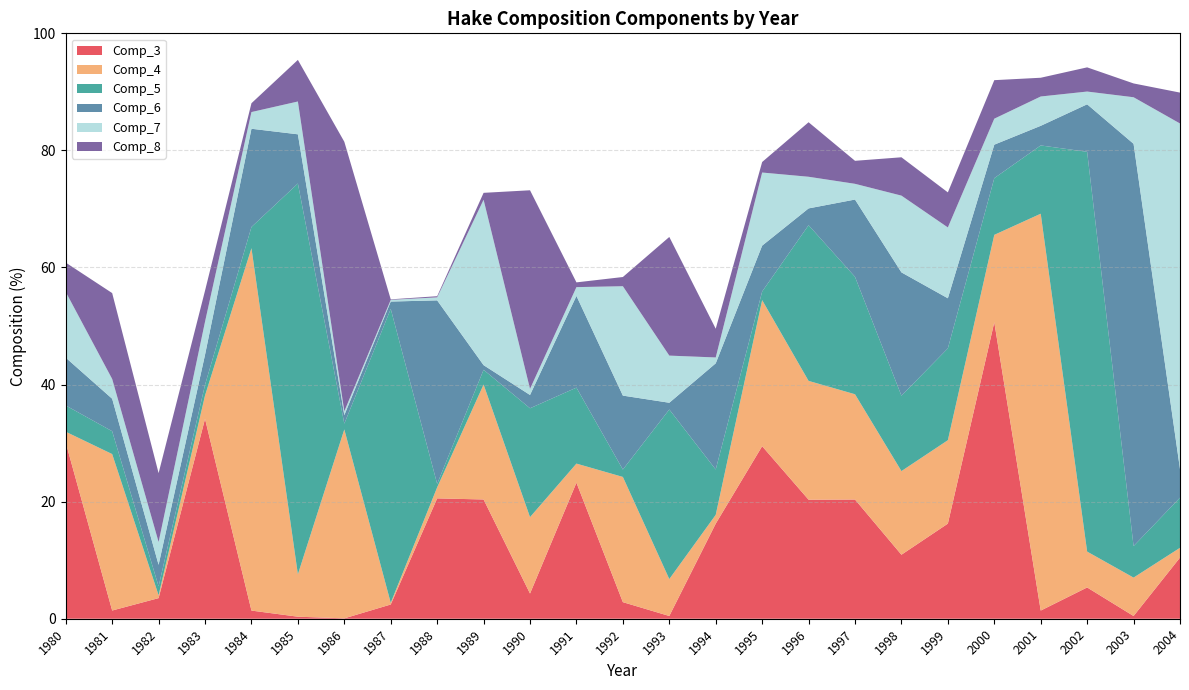

Reading left to right, what are all the values shown in this chart?

Comp_3: 30.1	1.4	3.5	34.1	1.4	0.3	0.1	2.4	20.6	20.4	4.3	23.2	2.8	0.5	16.2	29.5	20.3	20.4	10.9	16.2	50.6	1.4	5.3	0.5	10.4
Comp_4: 1.9	26.7	0.5	4.0	61.9	7.2	32.3	0.3	1.9	19.6	13.1	3.3	21.4	6.3	1.5	25.0	20.3	18.0	14.3	14.2	14.9	67.8	6.1	6.6	1.7
Comp_5: 4.5	3.9	1.5	1.8	3.6	66.8	1.0	50.2	0.6	2.5	18.6	13.0	1.3	29.0	7.7	1.5	26.6	20.1	12.9	15.7	9.7	11.7	68.3	5.4	8.6
Comp_6: 8.2	5.5	3.7	5.1	16.8	8.4	1.4	1.3	31.3	0.8	2.3	15.7	12.6	1.2	18.1	7.8	2.9	13.2	21.1	8.6	5.7	3.4	8.1	68.7	4.9
Comp_7: 11.2	3.4	3.9	5.6	2.9	5.6	0.7	0.3	0.5	28.3	1.0	1.5	18.7	8.1	1.0	12.5	5.4	2.7	13.1	12.1	4.4	5.0	2.2	8.0	59.0
Comp_8: 5.0	14.7	11.8	5.3	1.5	7.1	46.0	0.1	0.2	1.2	33.9	0.8	1.6	20.3	4.9	1.8	9.3	3.9	6.5	6.0	6.6	3.2	4.1	2.4	5.3